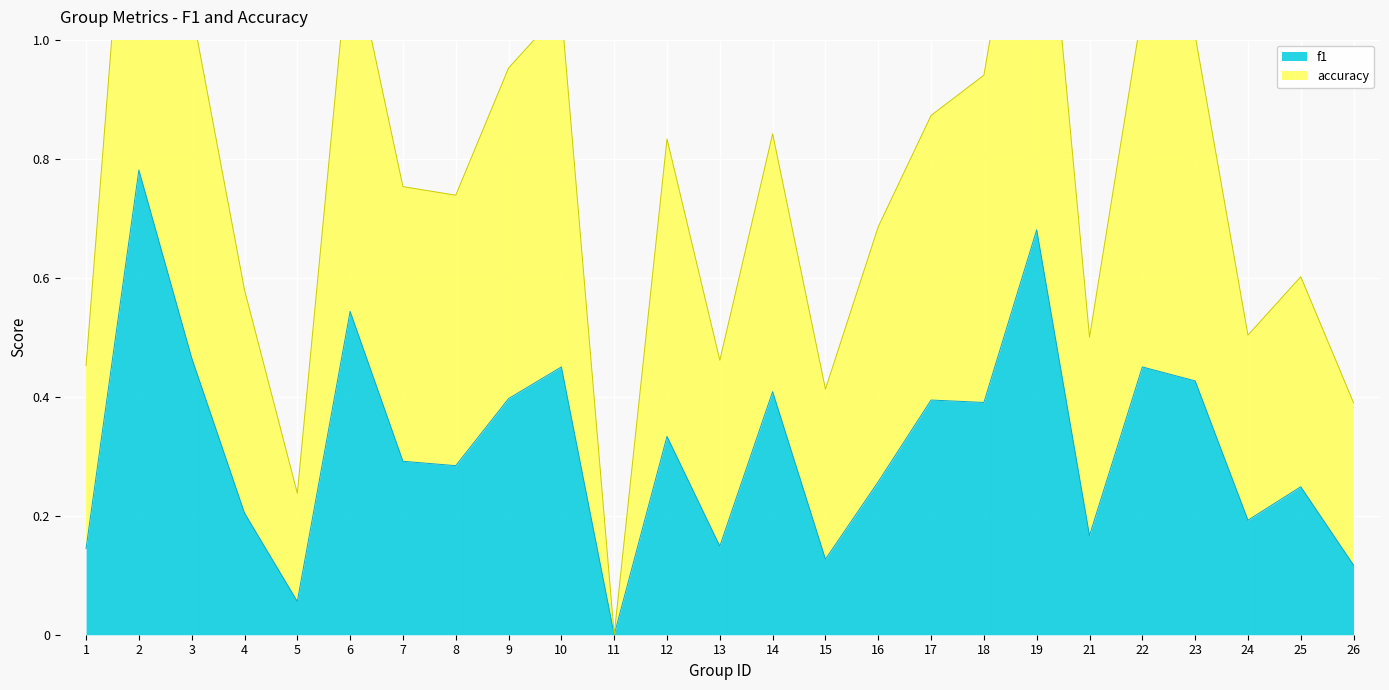

Is it true that f1 equals 0.3 at 24?

False